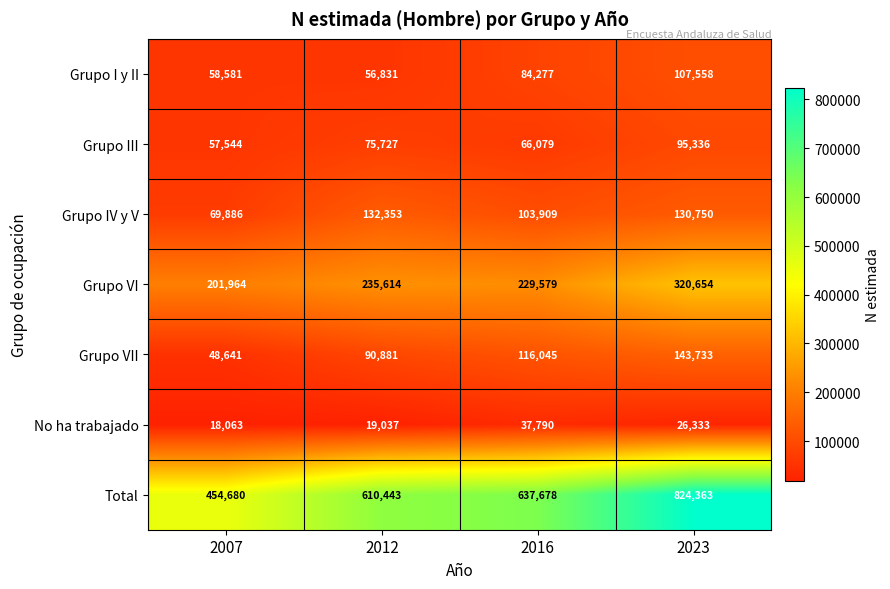

The value of Grupo IV y V at 2023 is 55298. True or false?

False